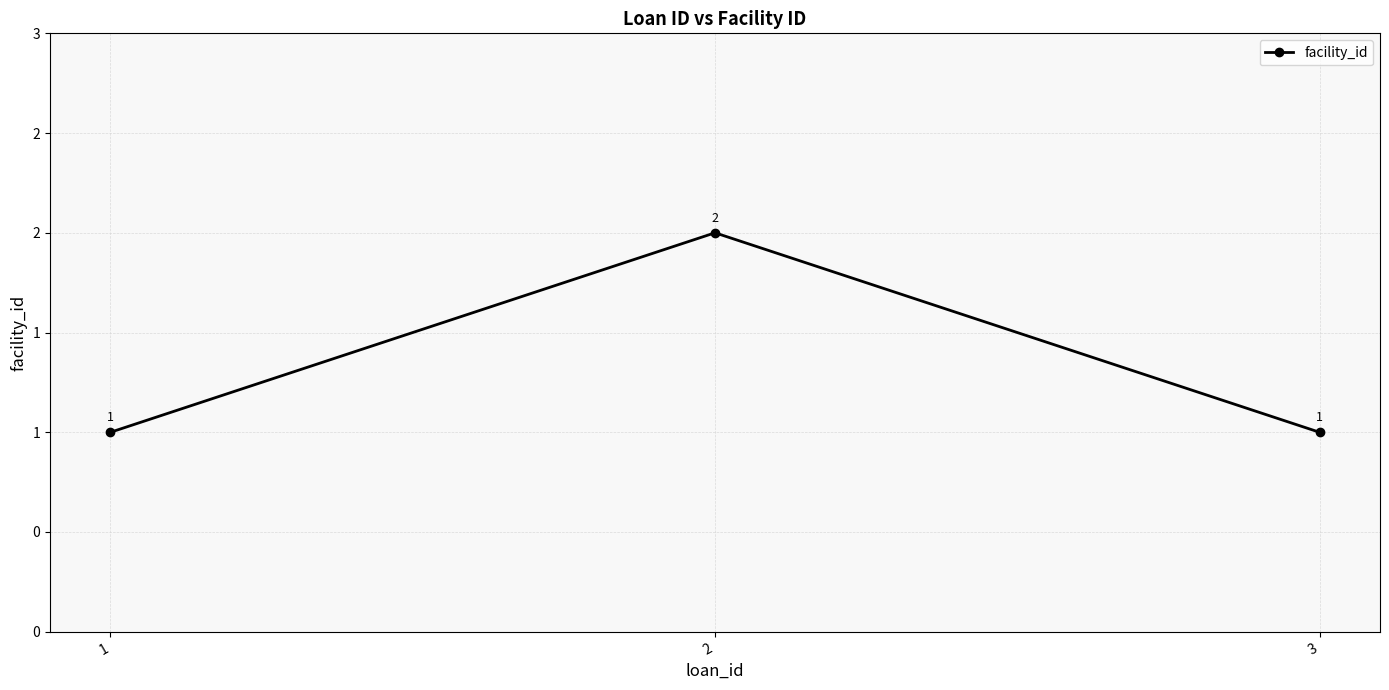

What is the value of the 2nd point from the left?

2